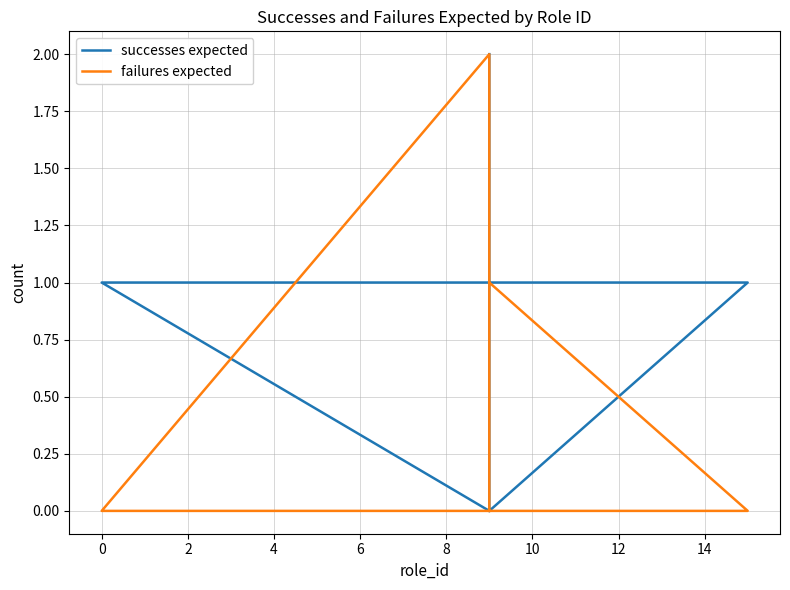

Does the chart display data point markers on the line(s)?

No